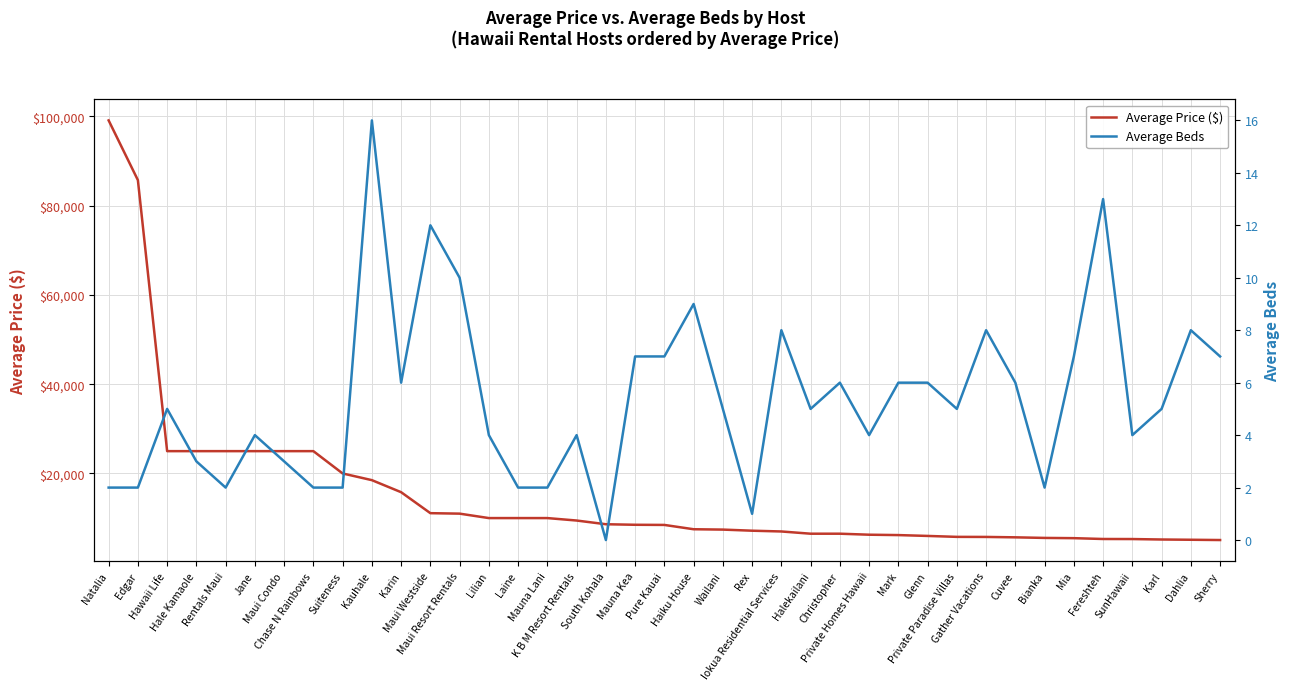

Between Halekailani and Mark, which series saw the biggest shift?

Average Price ($)